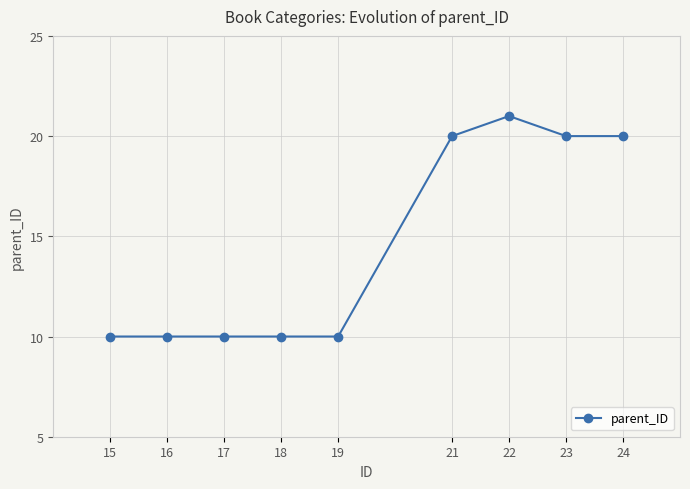

What is the sum of all values?

131